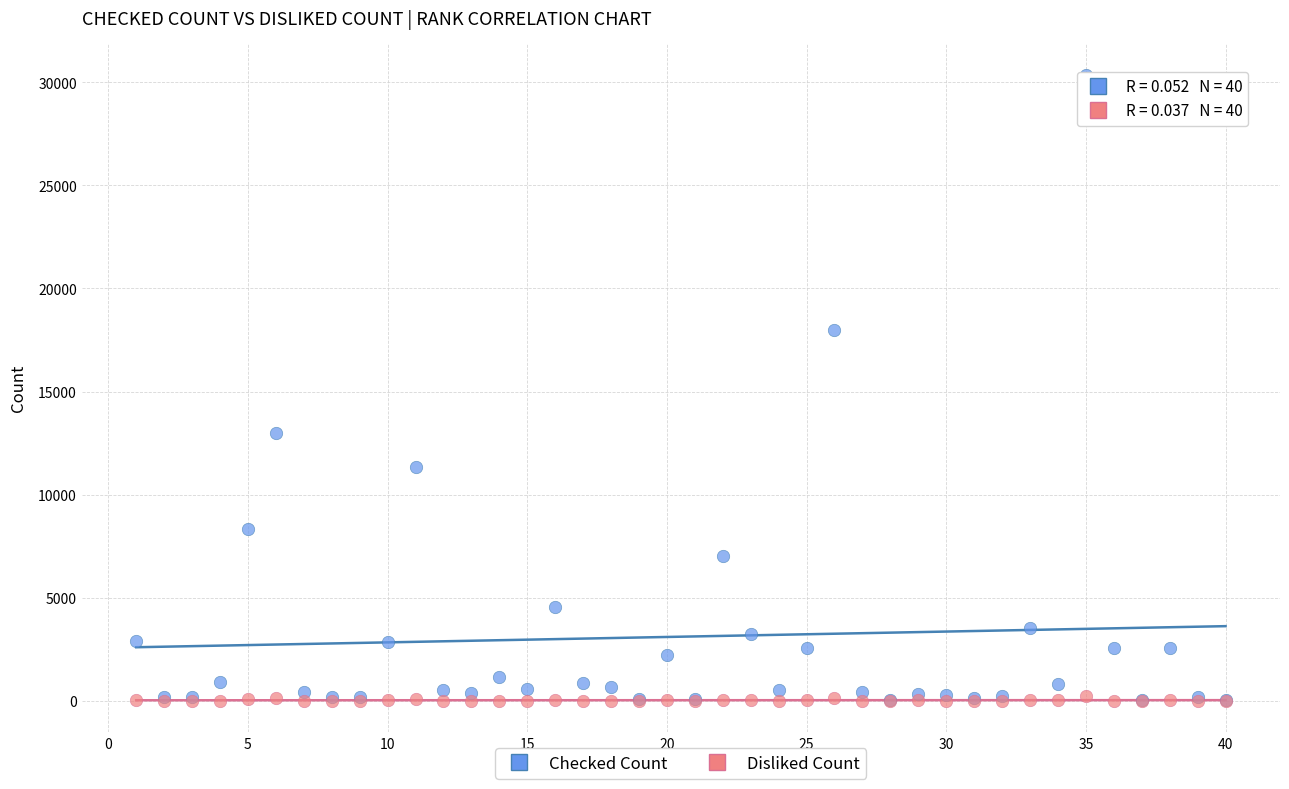

Which series contains the highest Y value?

Checked Count